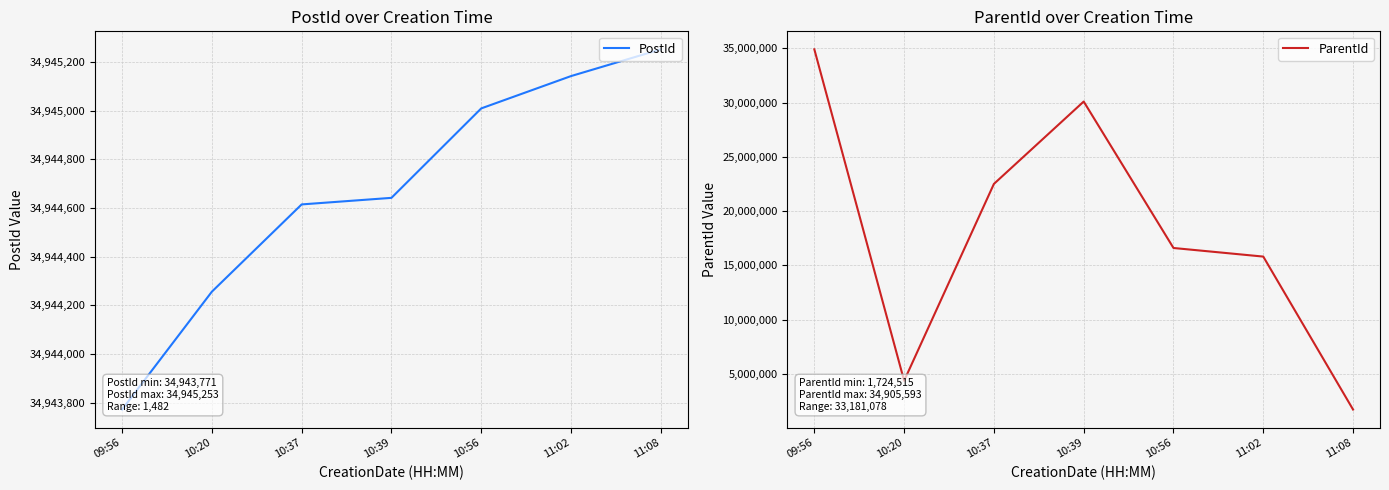

True or false: ParentId has more than 0 interior local peaks.

True